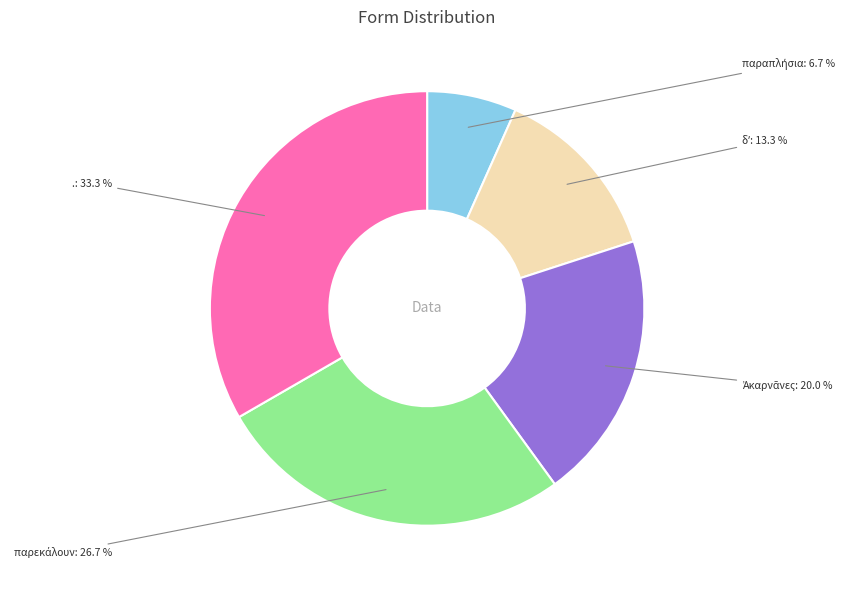

Which category has the biggest portion of the pie?

.